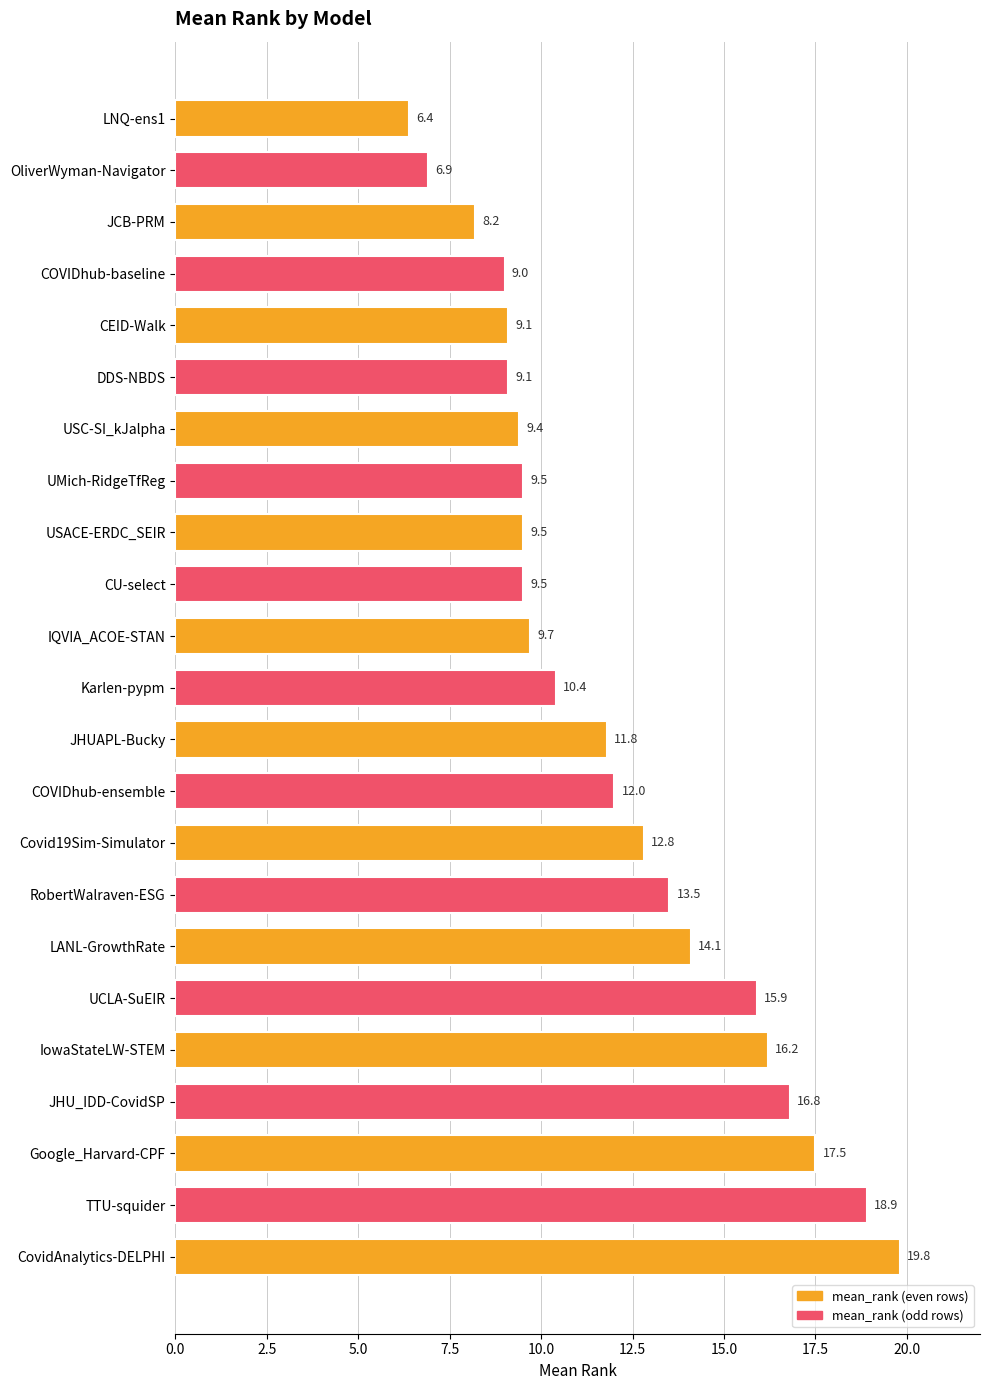

The value at Karlen-pypm is 10.4. True or false?

True